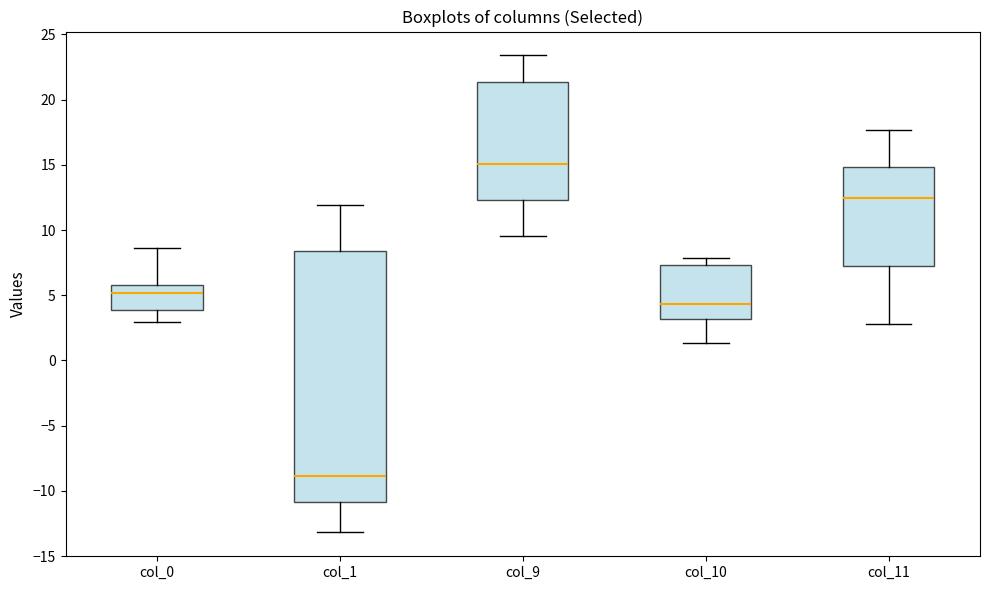

Where is the lower edge of the box for col_0 on the y-axis? The values are not printed on the chart, so give them approximately, as read against the axis.

4.0